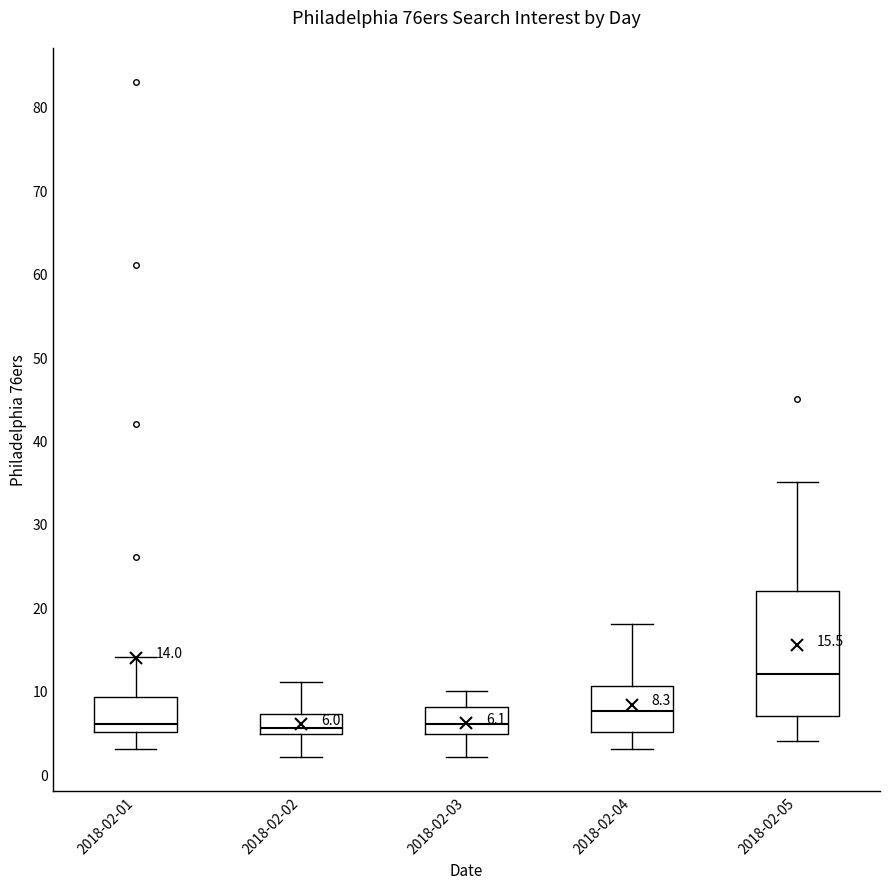

Comparing the boxes themselves (not the whiskers), which one is the tallest?

2018-02-05